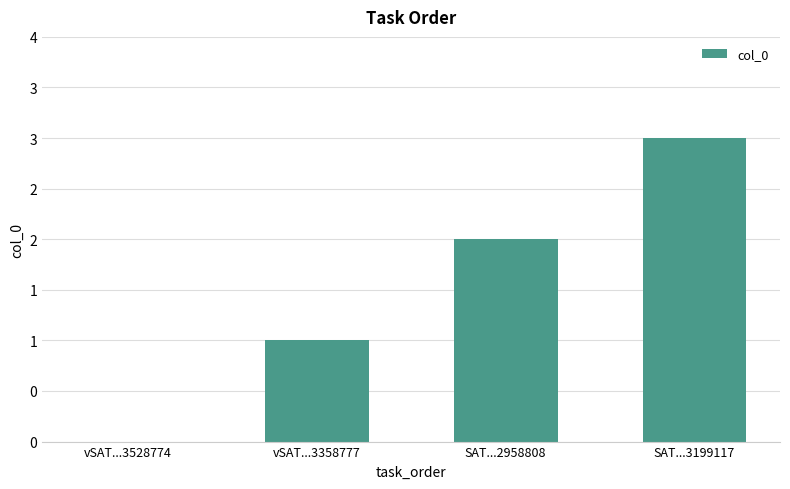

Reading left to right, what are all the values shown in this chart?

0	1	2	3